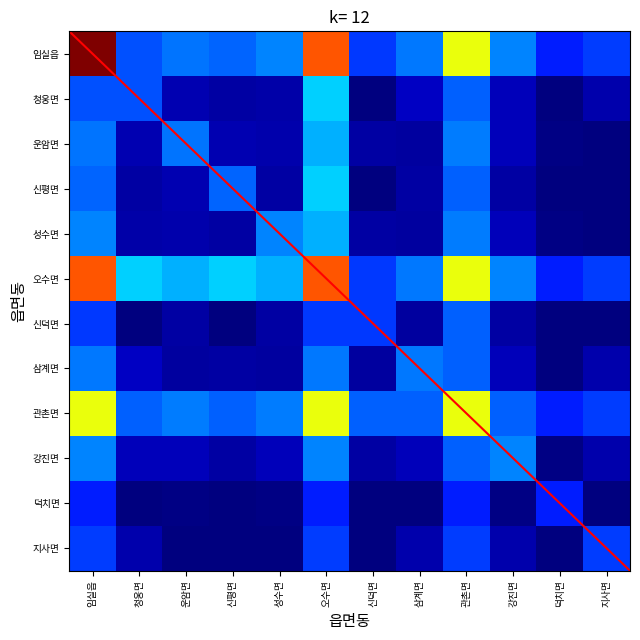

Rank the series by their maximum value, from highest to lowest.

임실읍, 오수면, 관촌면, 청웅면, 신평면, 운암면, 성수면, 강진면, 삼계면, 신덕면, 지사면, 덕치면